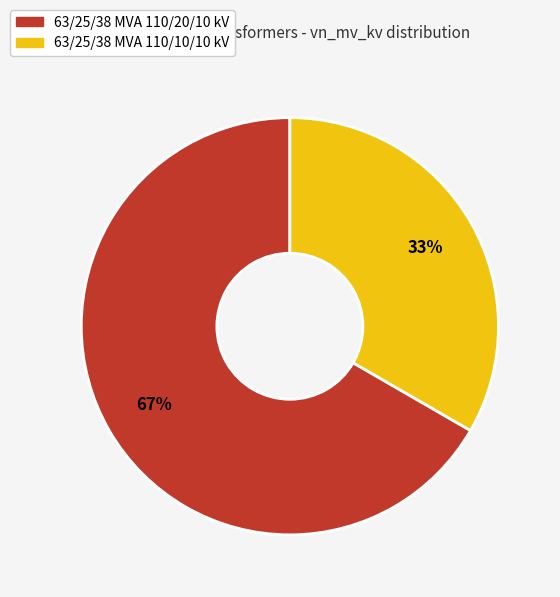

How many segments does this pie chart have?

2